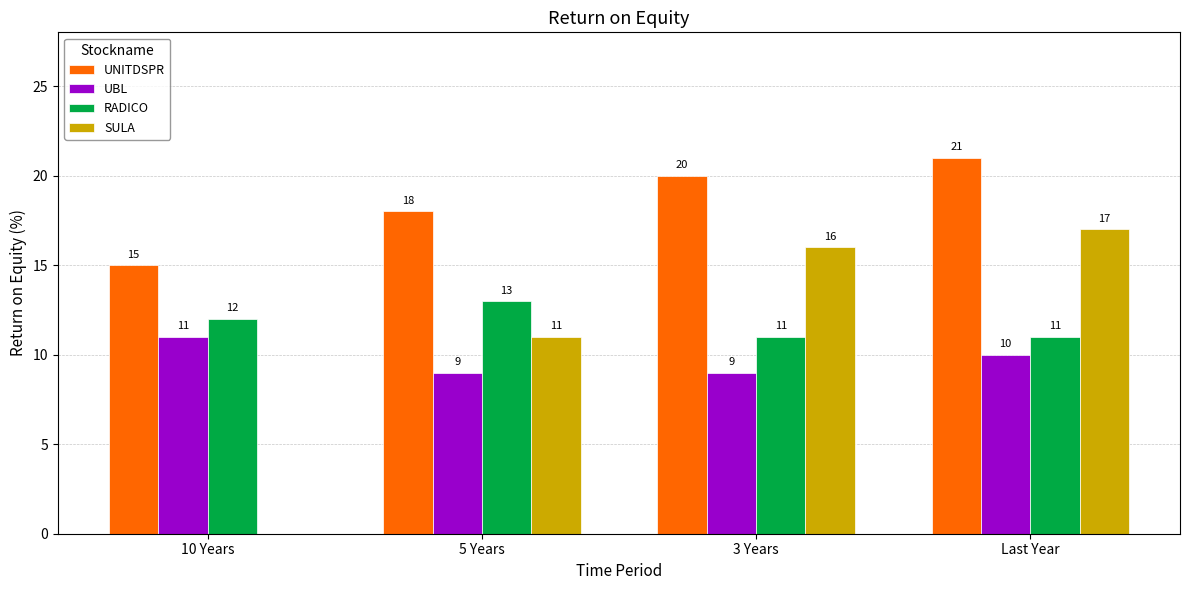

How many groups of bars are there?

4